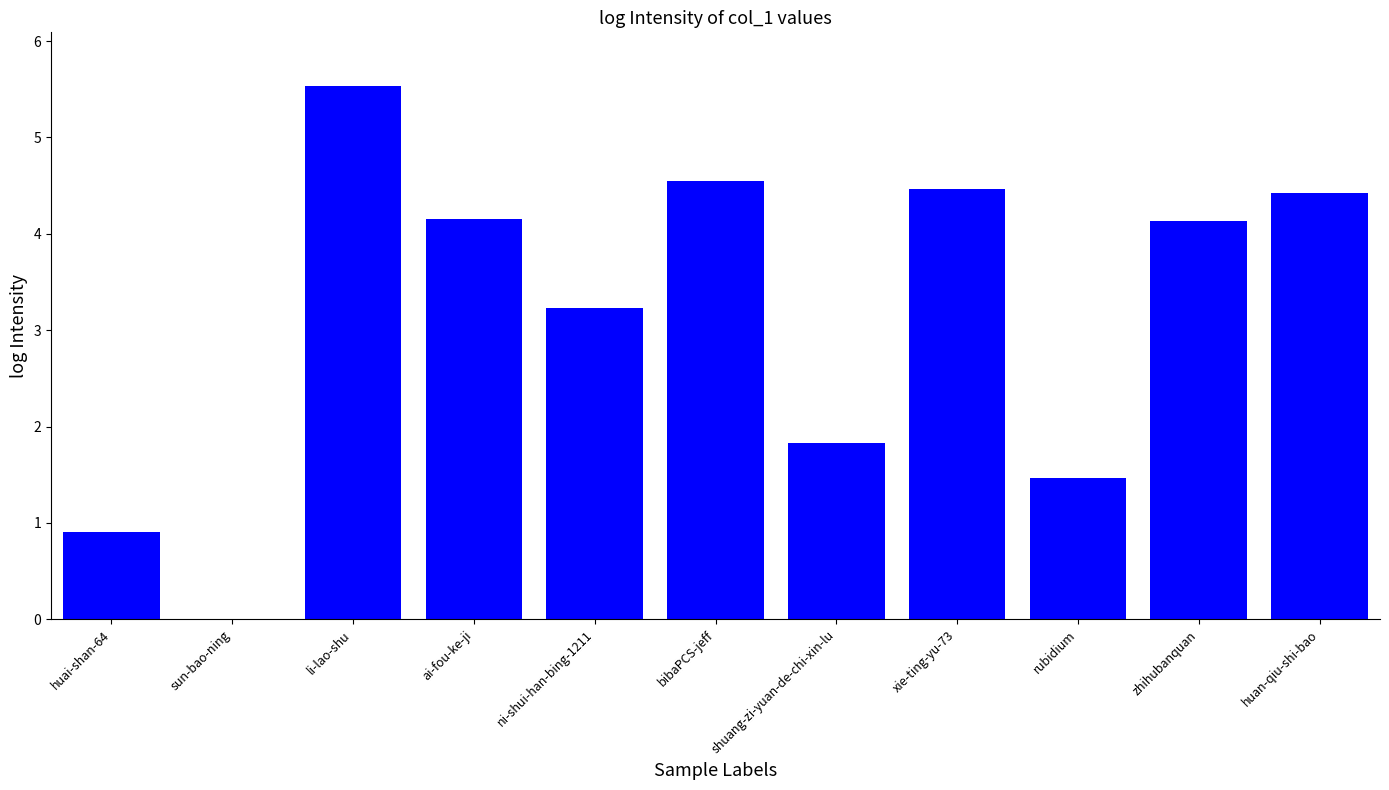

What is the average value?

3.2